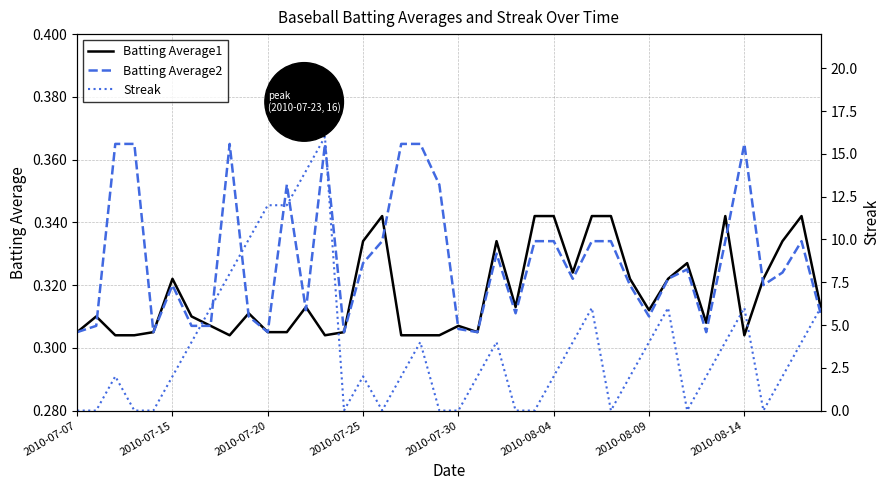

What is the difference between the second highest and second lowest values in the Streak series?

14.0